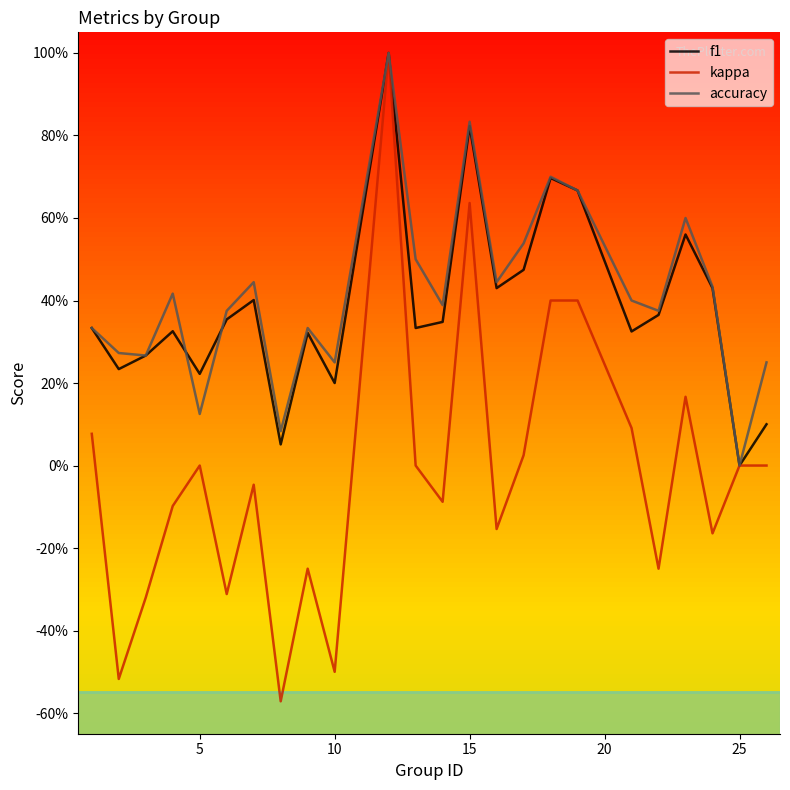

What are all the series names shown in the legend?

f1, kappa, accuracy